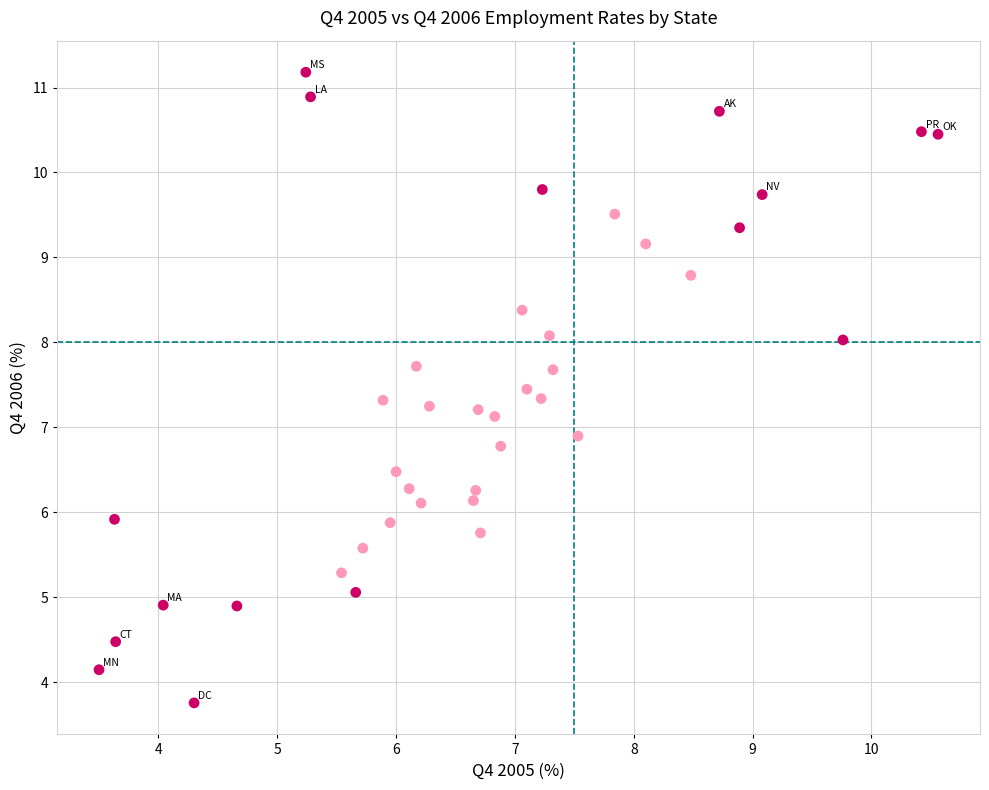

What is the range of X values (max minus min)?

7.1